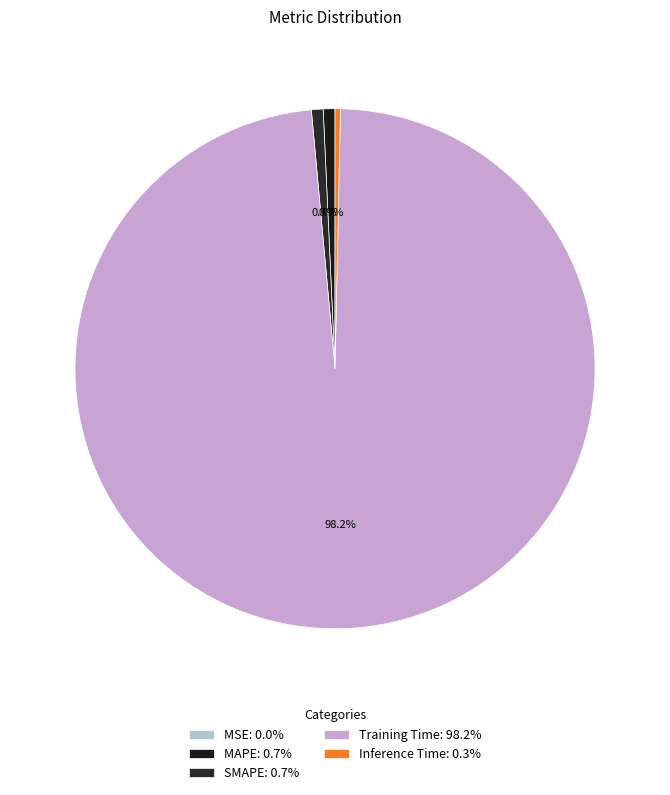

To the nearest percent, what is the average slice percentage?

20%